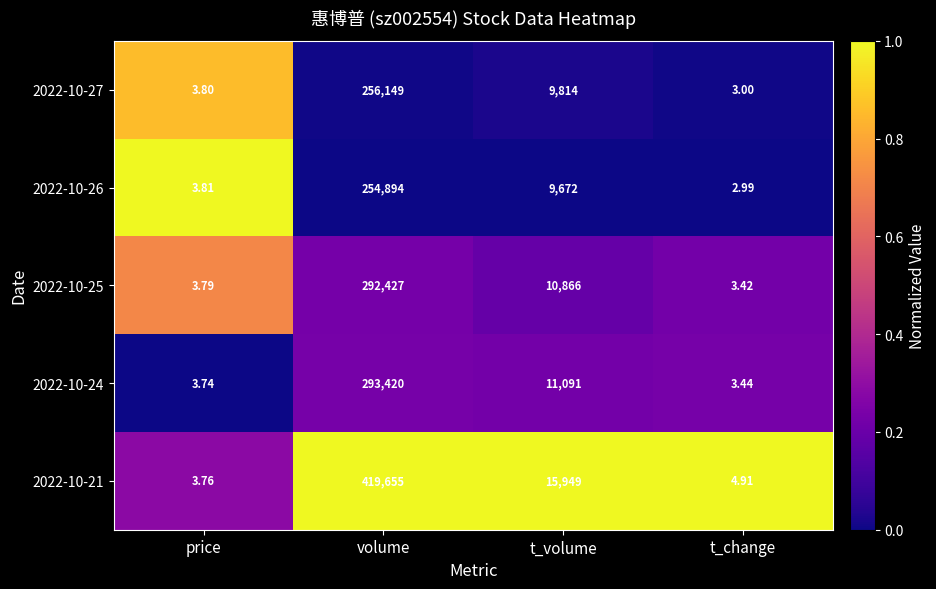

Which series changed the most between price and volume?

2022-10-21